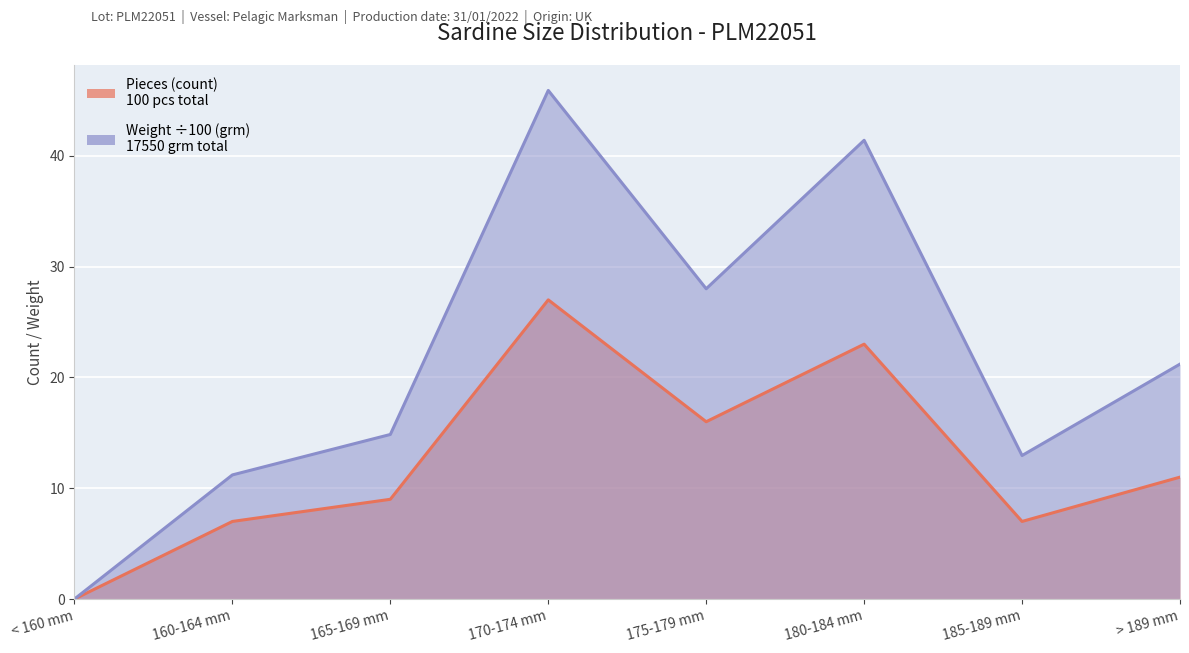

Is the value of Pieces (count) at 160-164 mm greater than the value of Weight (kg equiv) at 180-184 mm?

No